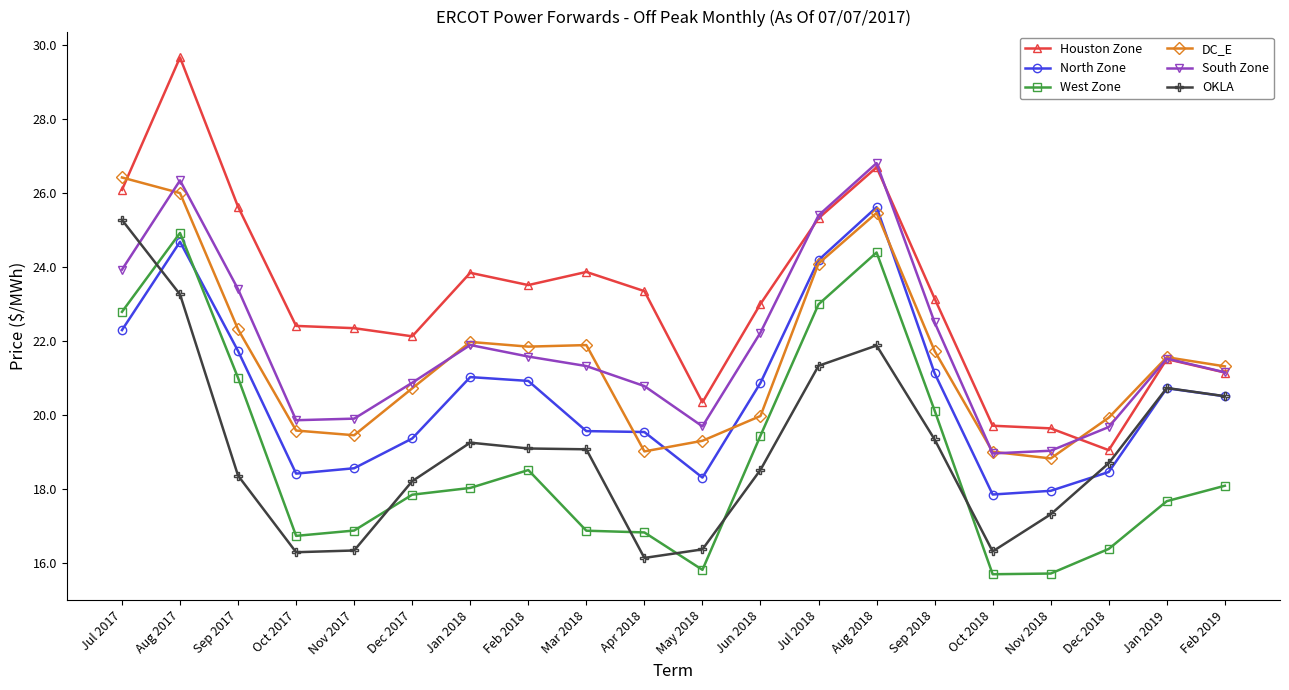

Which series has the largest range (max minus min)?

Houston Zone